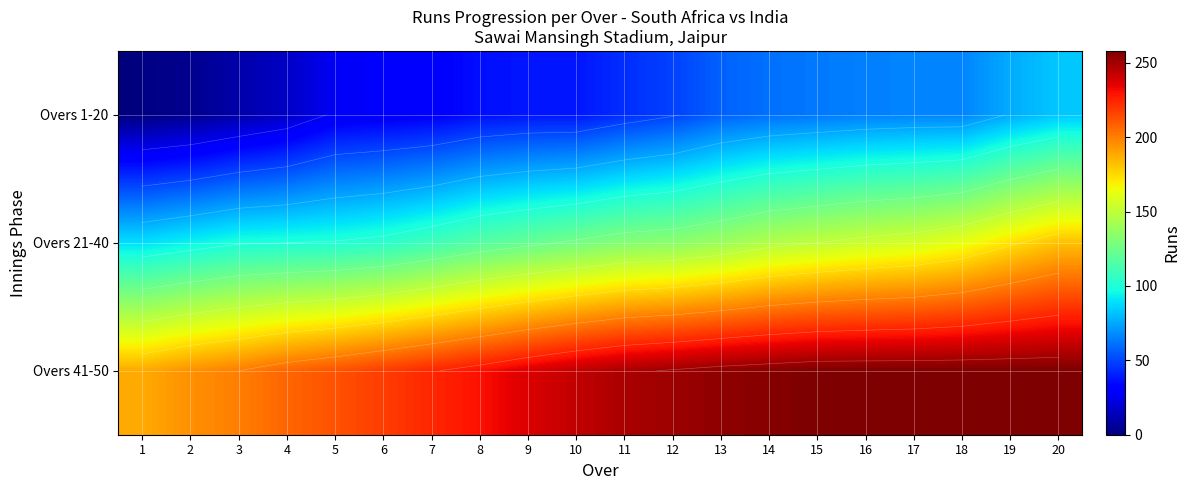

How many data points in Overs 21-40 are less than 132?

10